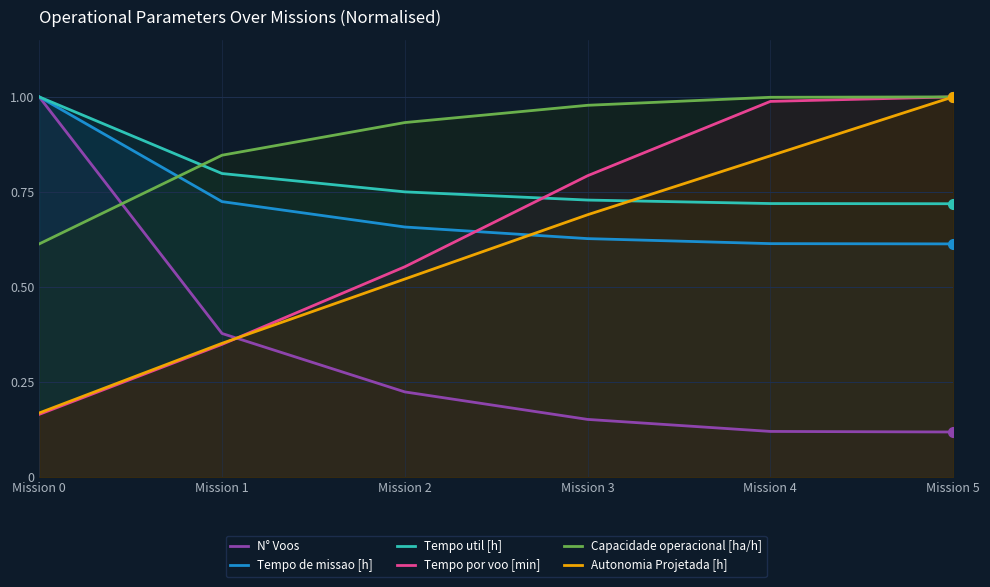

Reading left to right, what are all the values shown in this chart?

N° Voos: 1.0	0.4	0.2	0.2	0.1	0.1
Tempo de missao [h]: 1.0	0.7	0.7	0.6	0.6	0.6
Tempo util [h]: 1.0	0.8	0.8	0.7	0.7	0.7
Tempo por voo [min]: 0.2	0.3	0.6	0.8	1.0	1.0
Capacidade operacional [ha/h]: 0.6	0.8	0.9	1.0	1.0	1.0
Autonomia Projetada [h]: 0.2	0.4	0.5	0.7	0.8	1.0